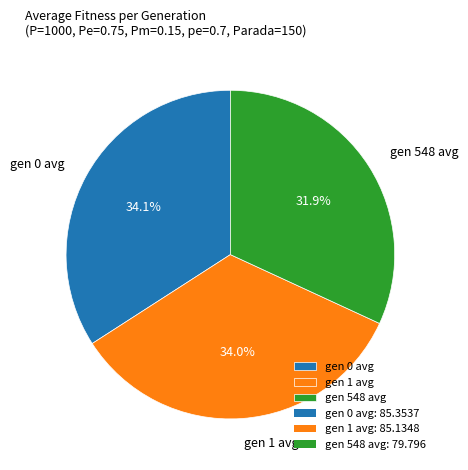

Does gen 548 avg represent more than half of the total?

No